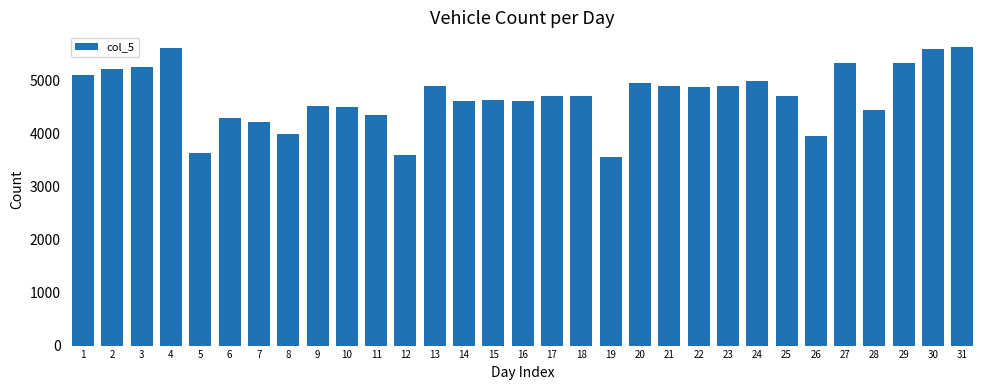

What is the minimum value shown in the chart?

3561